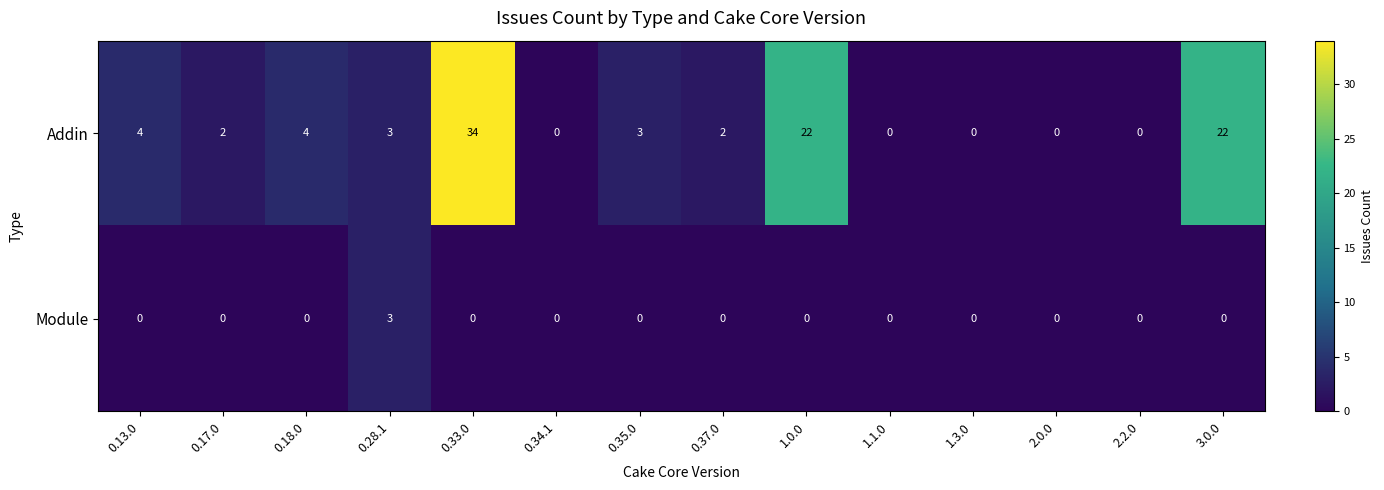

What is the sum of all Module values?

3